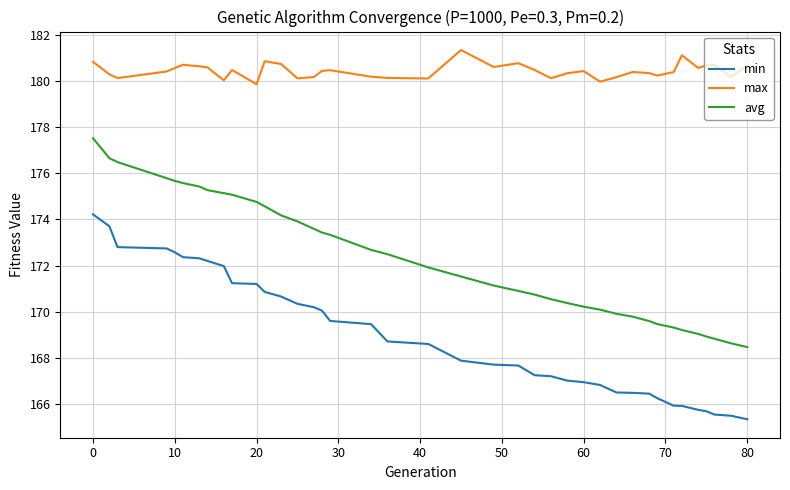

List the series in order of their peak value, lowest first.

min, avg, max